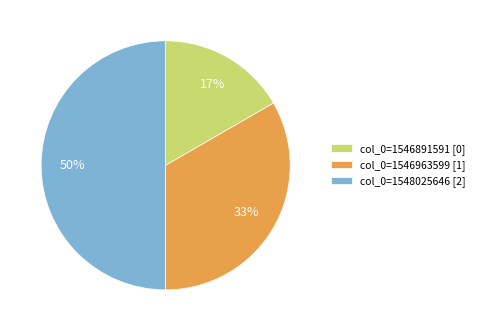

What is the largest slice in the pie chart?

col_0=1548025646